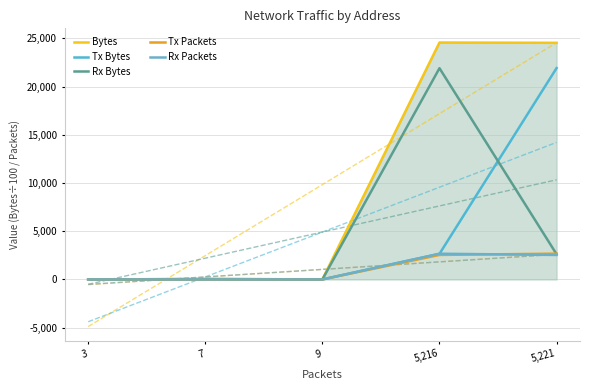

Which category has the highest value in the Rx Bytes series?

5,216